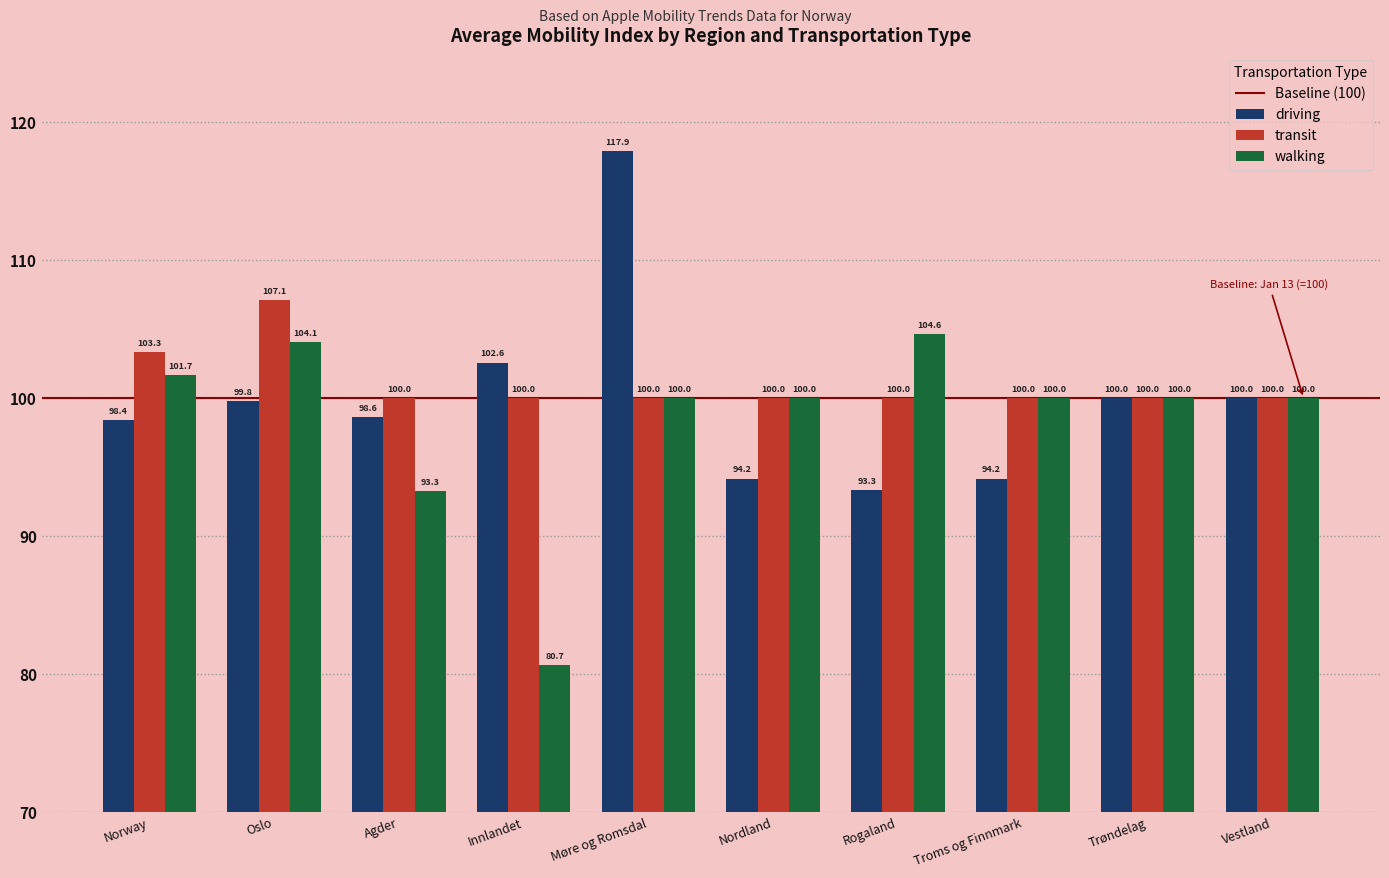

How many bars are there in each group?

3